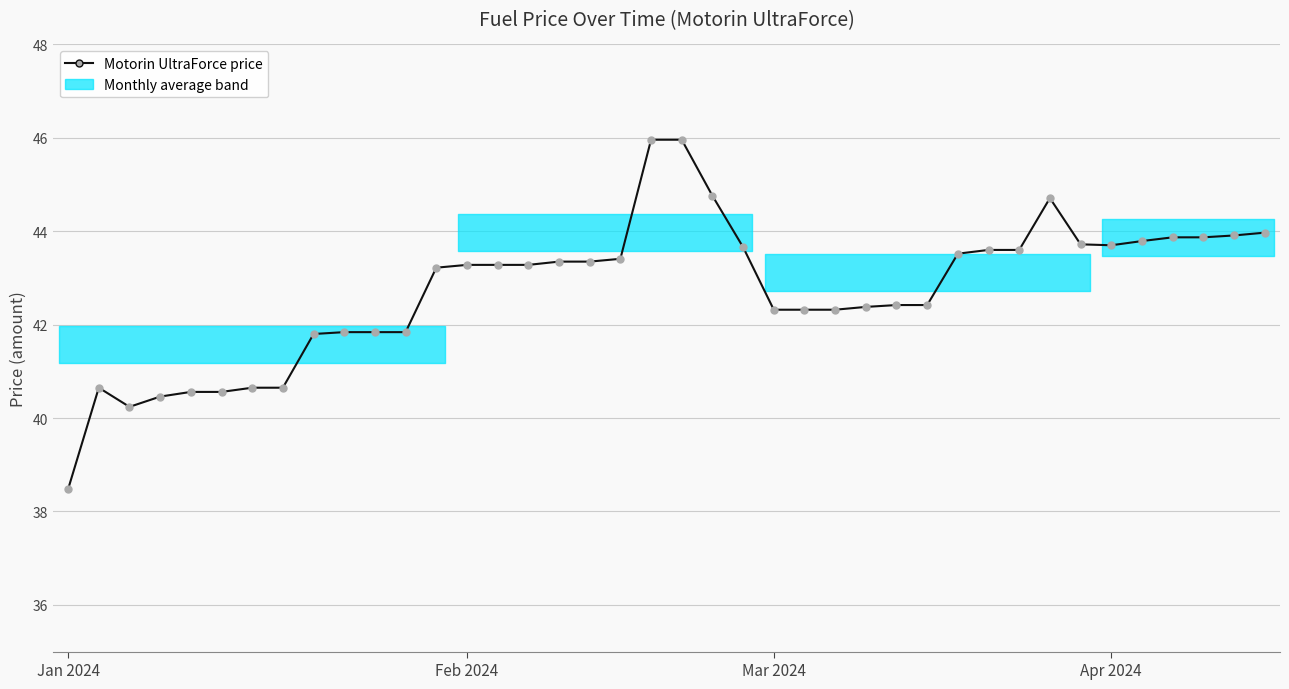

What is the value of the 22nd point from the left?

44.8